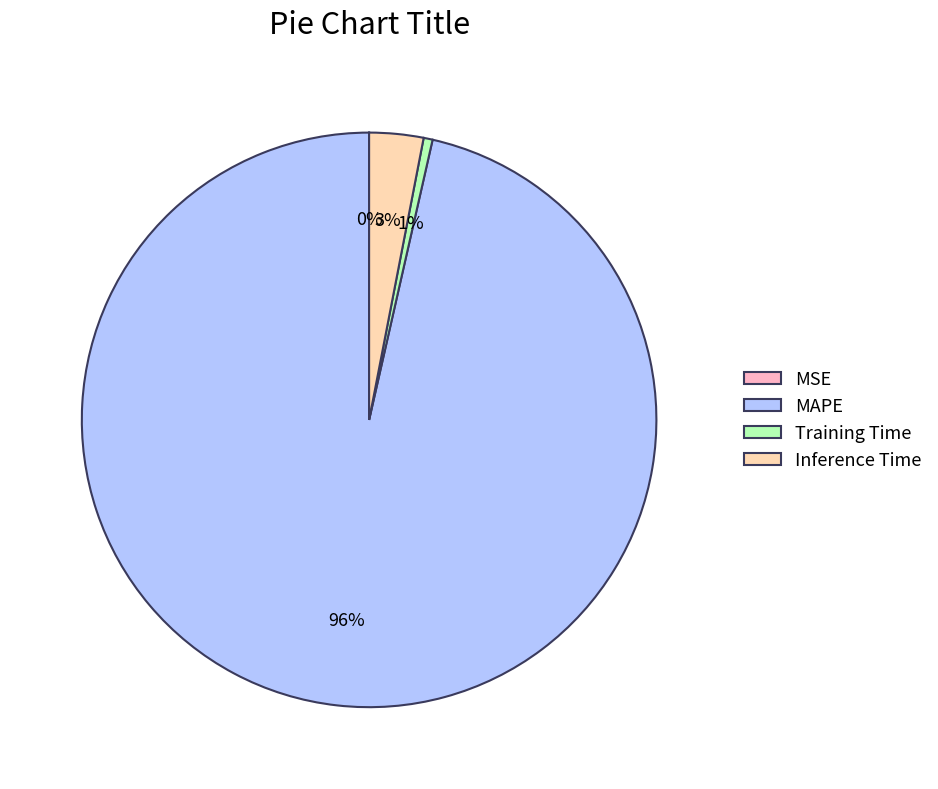

Does any single category account for the majority?

Yes